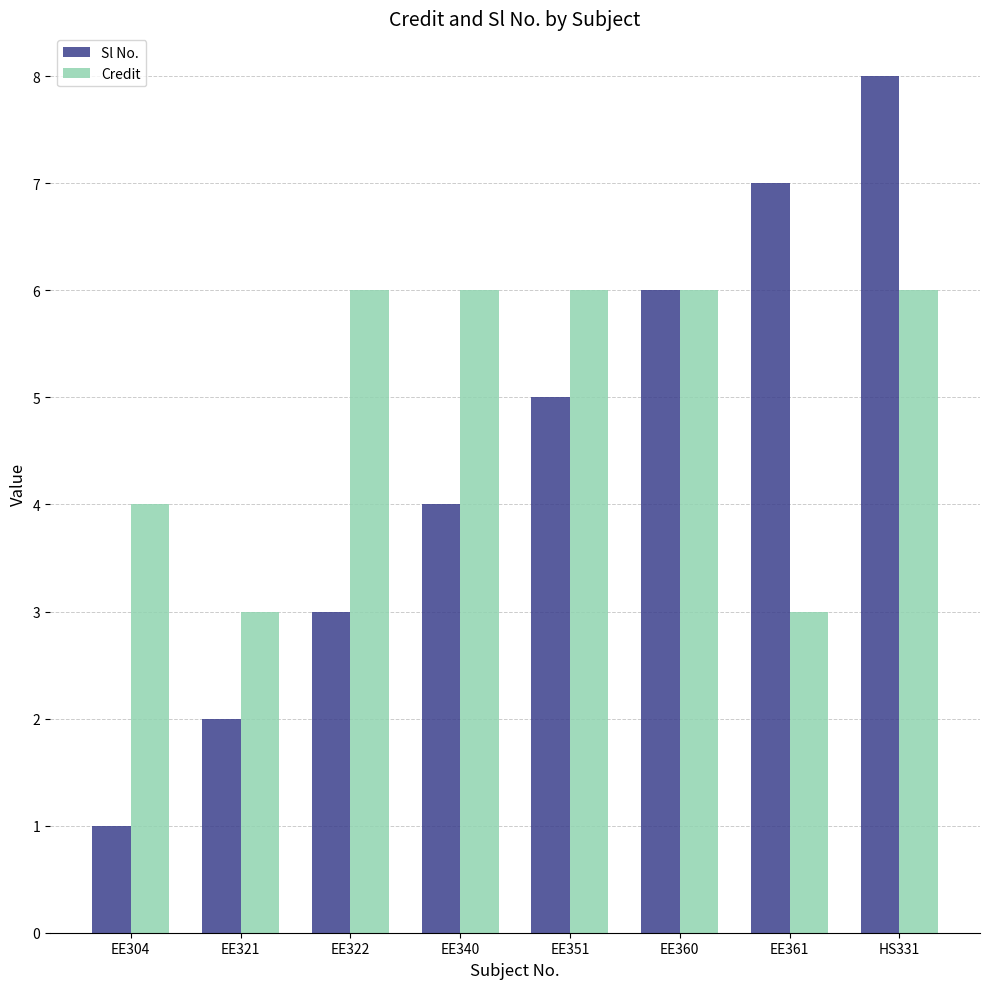

What is the minimum value for Credit?

3